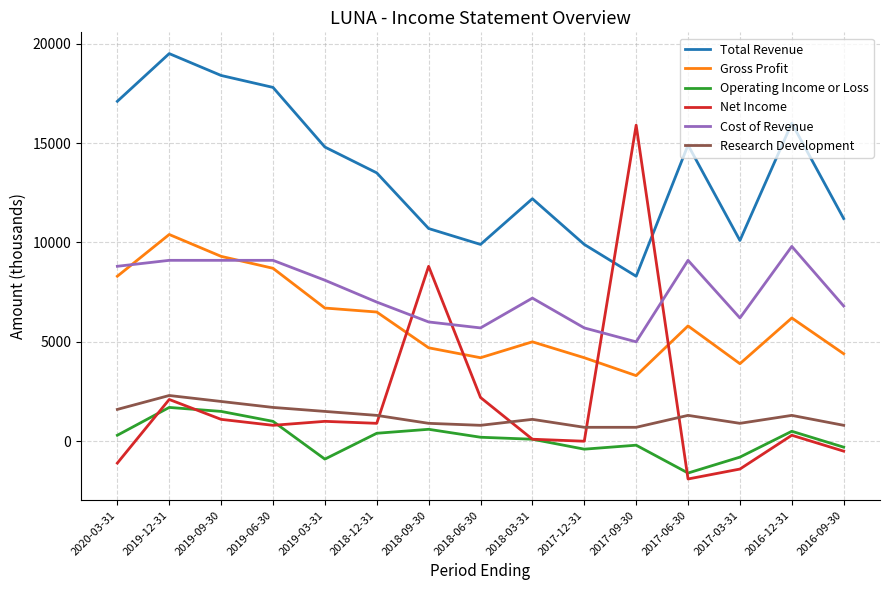

Which series has the widest spread of values?

Net Income